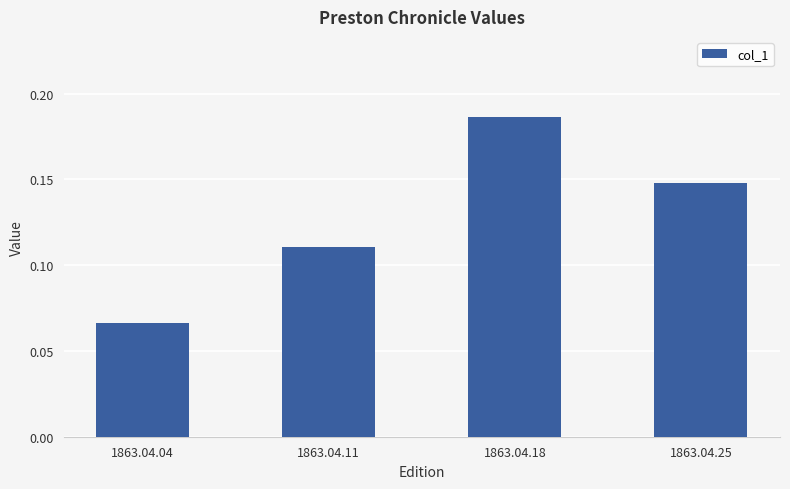

What is the sum of all values?

0.5